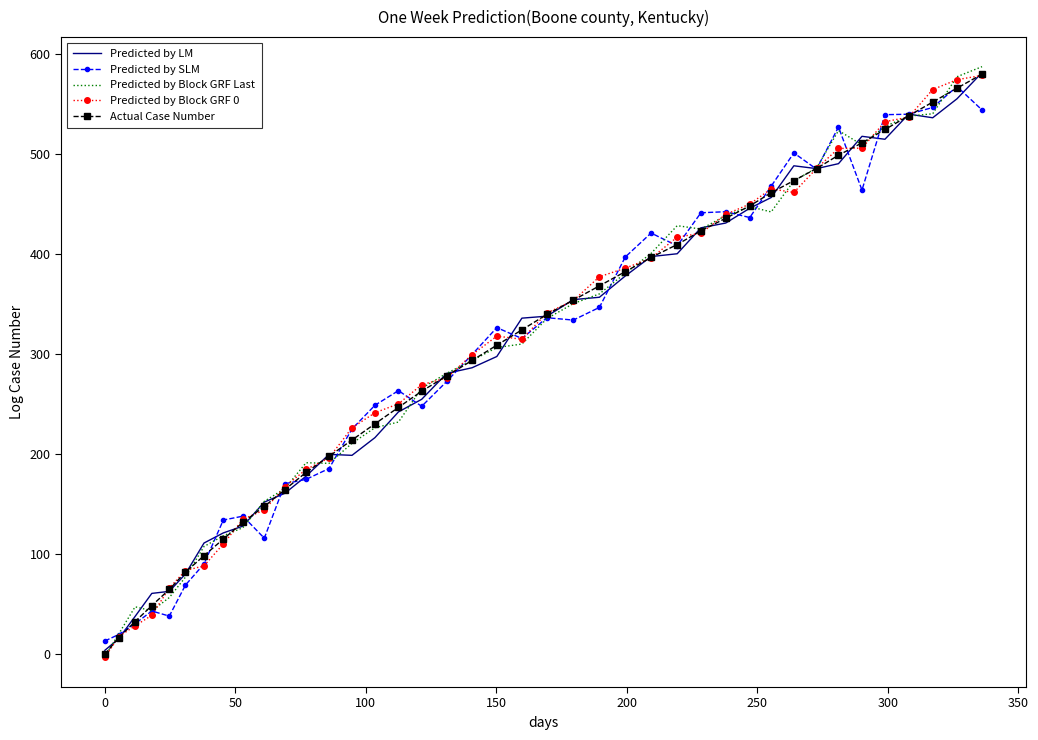

What is the average value of the Predicted by LM series?

303.1